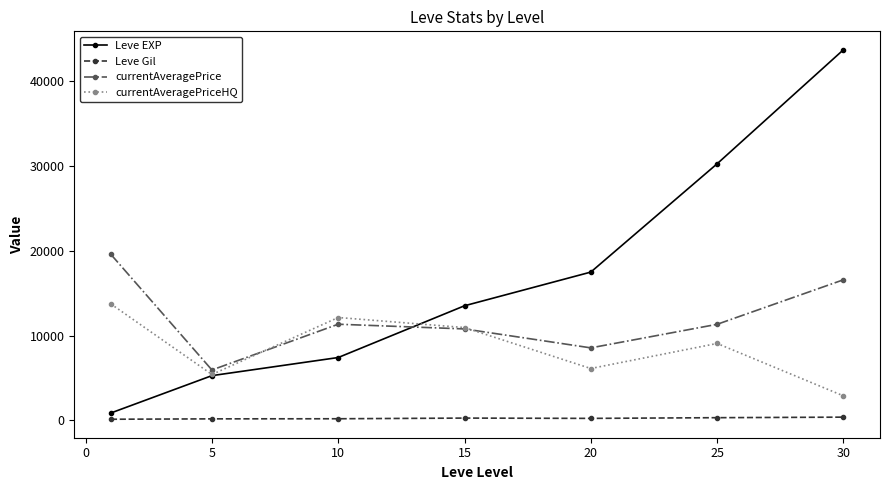

List the series in order of their overall mean, lowest first.

Leve Gil, currentAveragePriceHQ, currentAveragePrice, Leve EXP